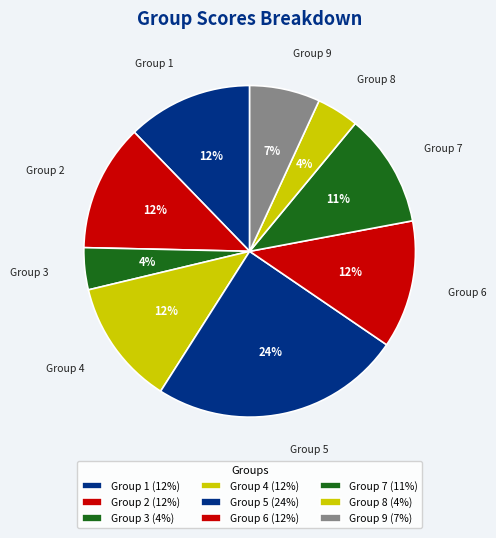

Is the sum of Group 4 and Group 5 greater than half?

No